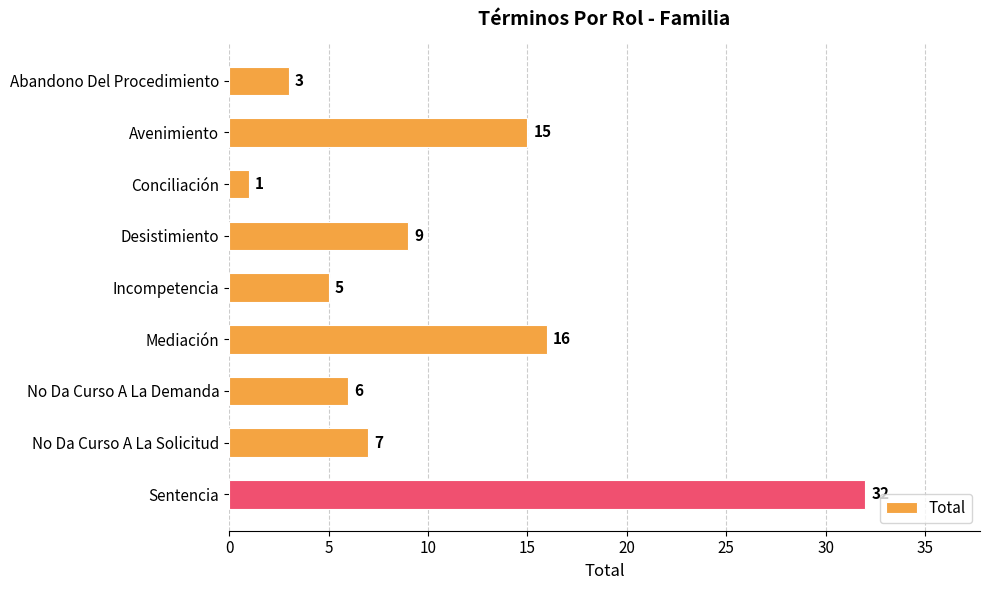

The value at Incompetencia is 5. True or false?

True